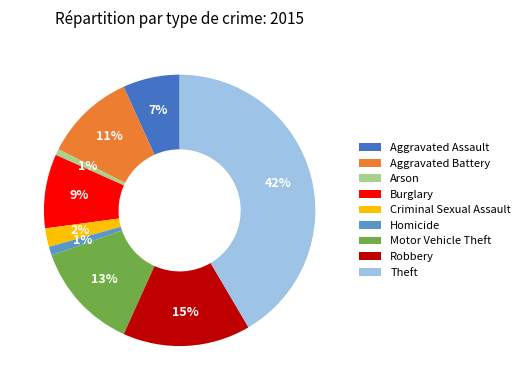

To the nearest percent, what is the difference between the largest and smallest slice percentages?

41%